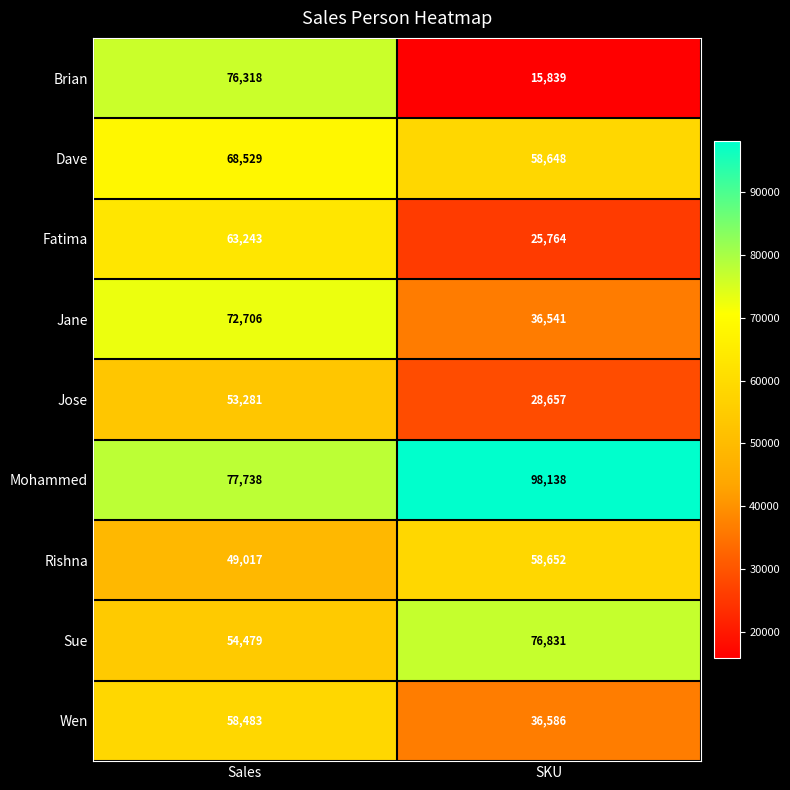

Reading left to right, list all the values displayed in this chart.

Brian: 76318	15839
Dave: 68529	58648
Fatima: 63243	25764
Jane: 72706	36541
Jose: 53281	28657
Mohammed: 77738	98138
Rishna: 49017	58652
Sue: 54479	76831
Wen: 58483	36586